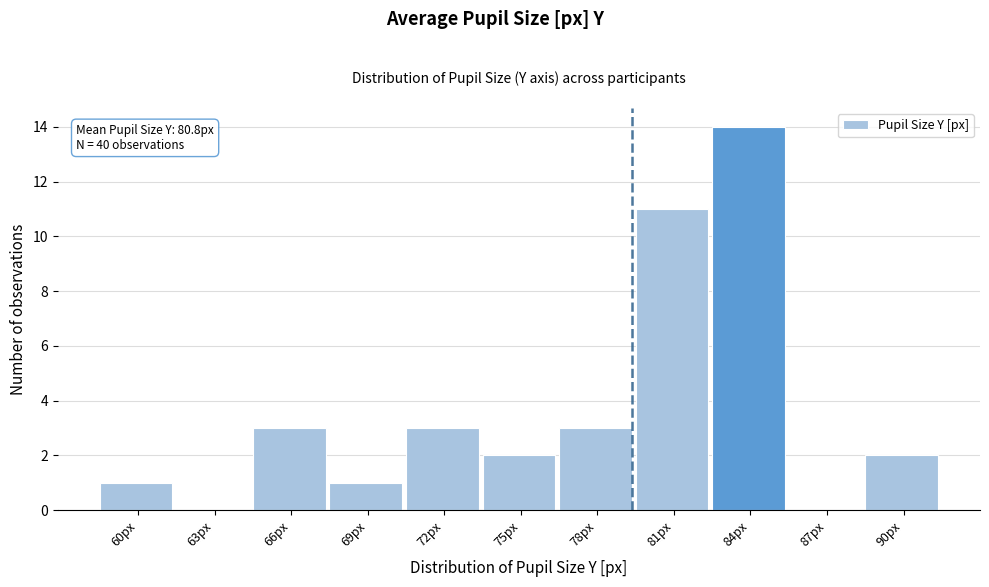

Reading left to right, transcribe all the data shown in this chart.

60px=1	63px=0	66px=3	69px=1	72px=3	75px=2	78px=3	81px=11	84px=14	87px=0	90px=2